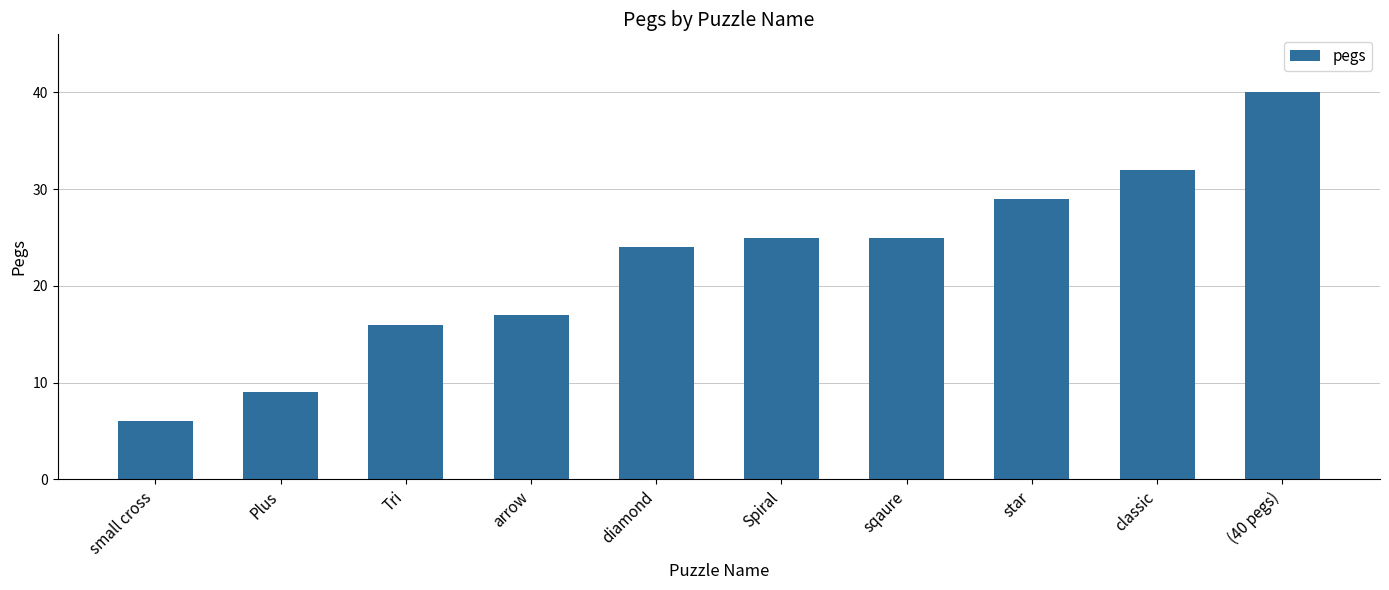

The value at diamond is 13. True or false?

False